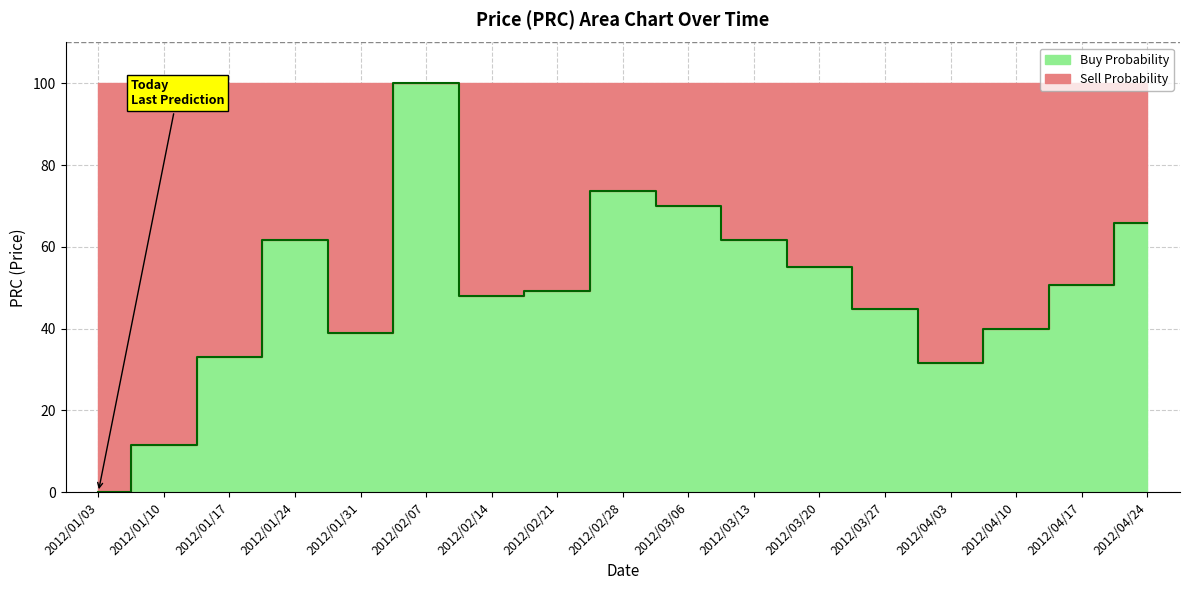

Does the chart display data point markers on the line(s)?

No